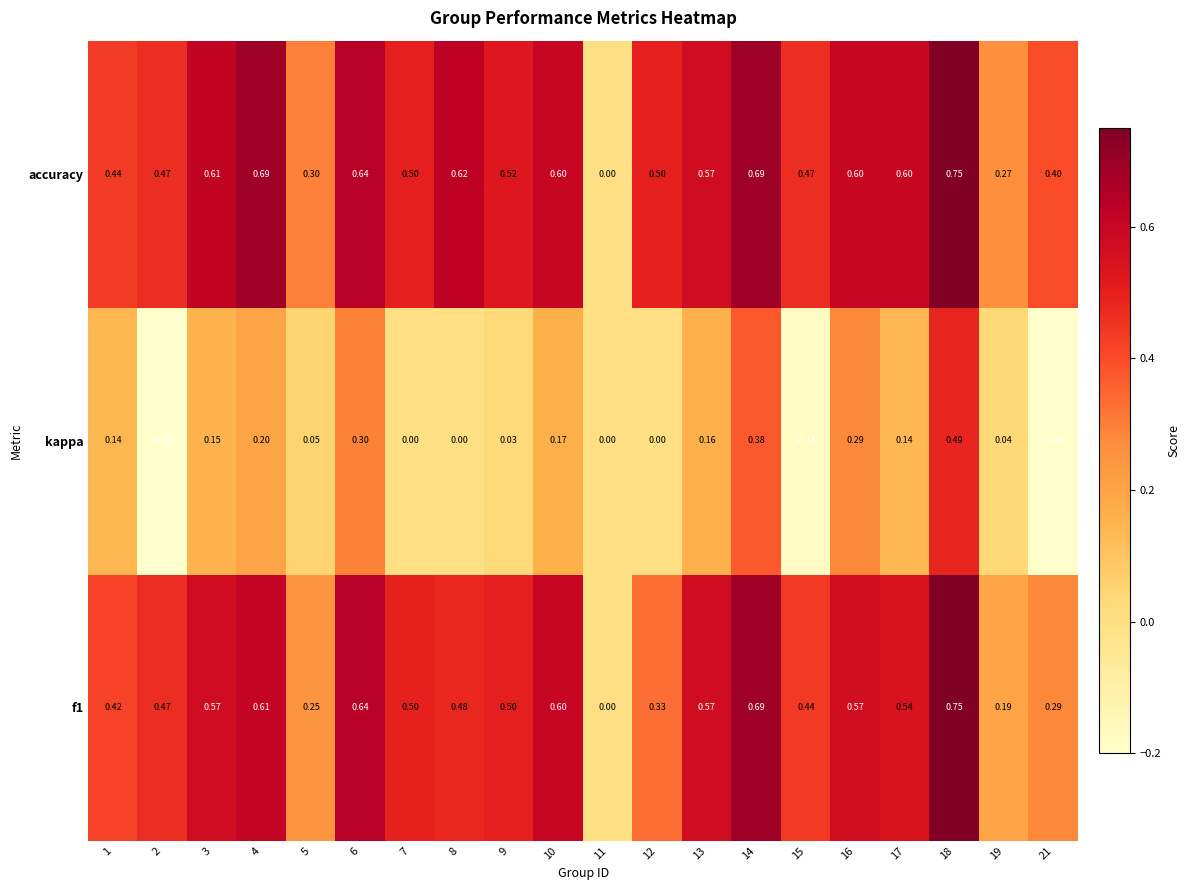

Which series has the largest total across all categories?

accuracy